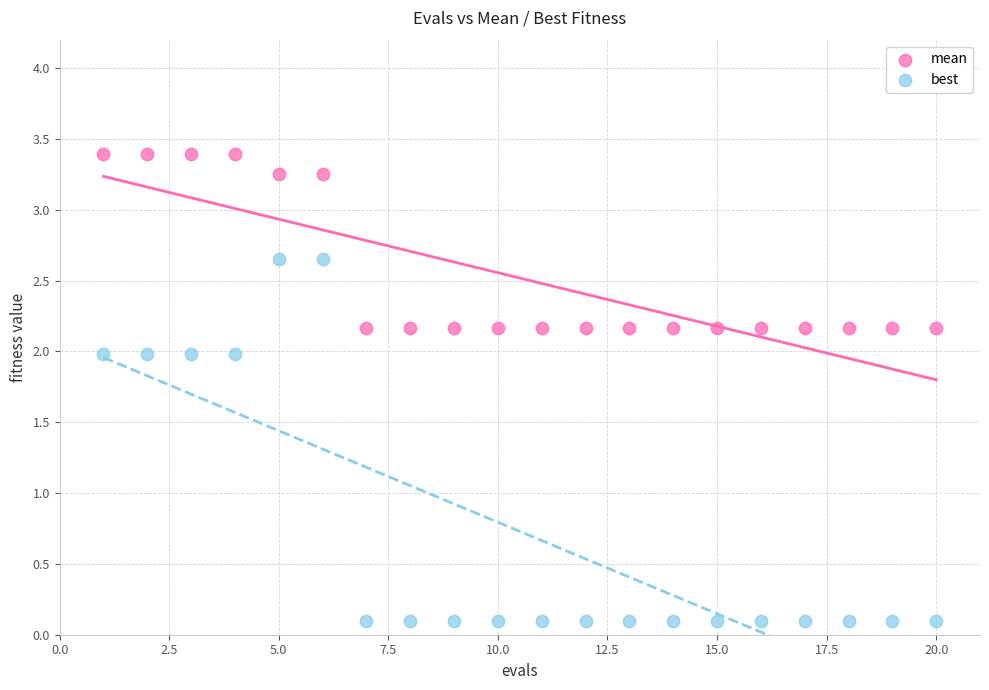

Across all data points, what is the range of X values (max minus min)?

19.0